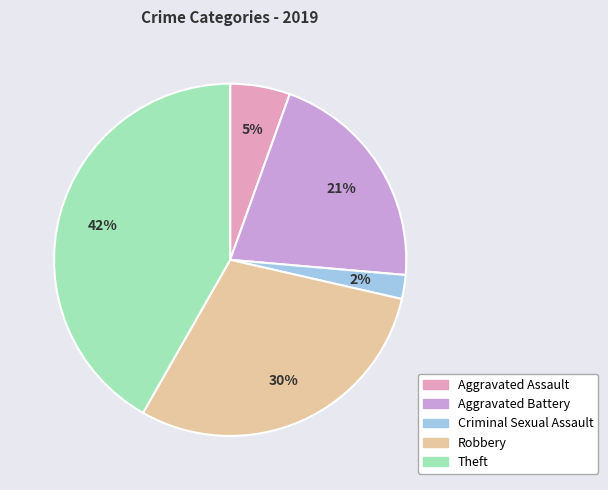

The Aggravated Assault slice represents 5% of the pie. True or false?

True